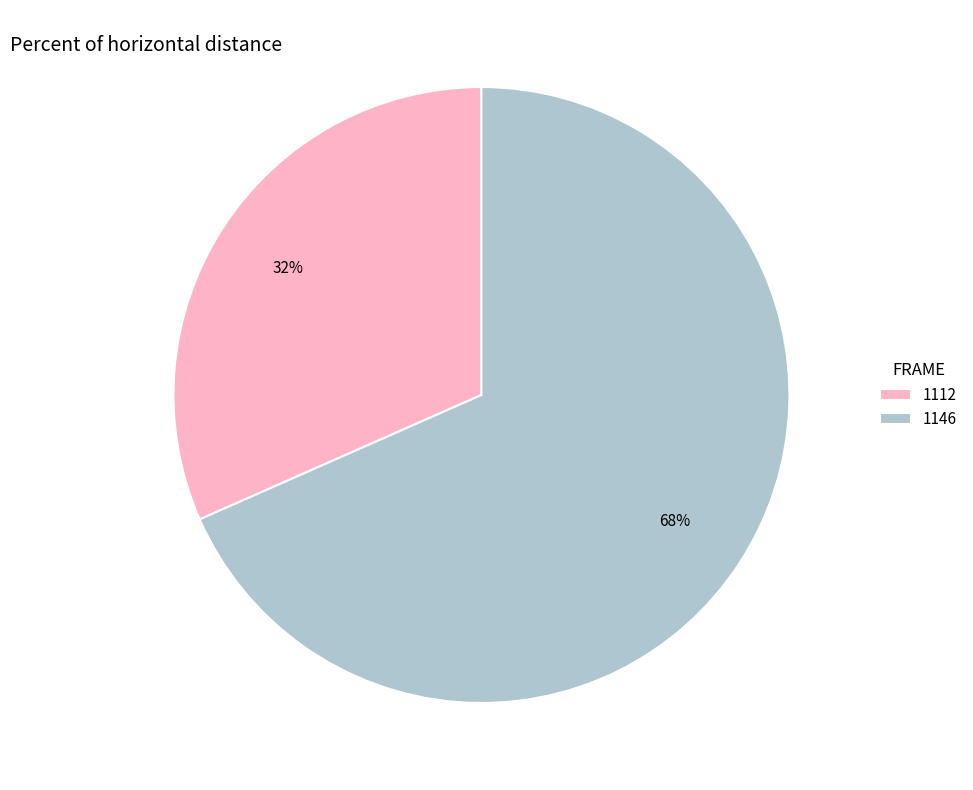

Do 1146 and 1112 together represent more than half of the pie?

Yes